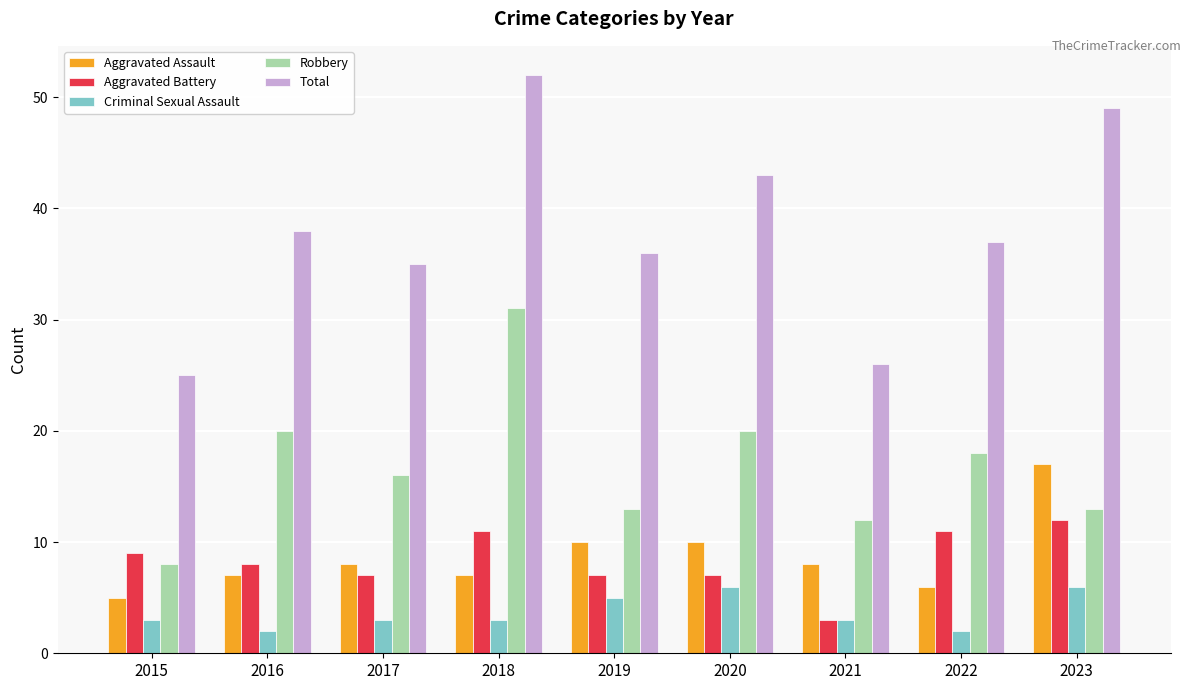

What is the difference between the highest and lowest values at 2015?

22